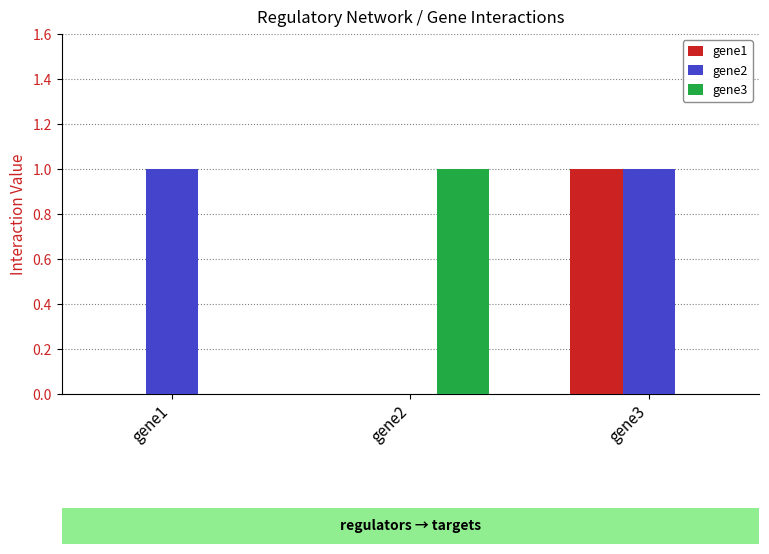

Which series has the largest total across all categories?

gene2